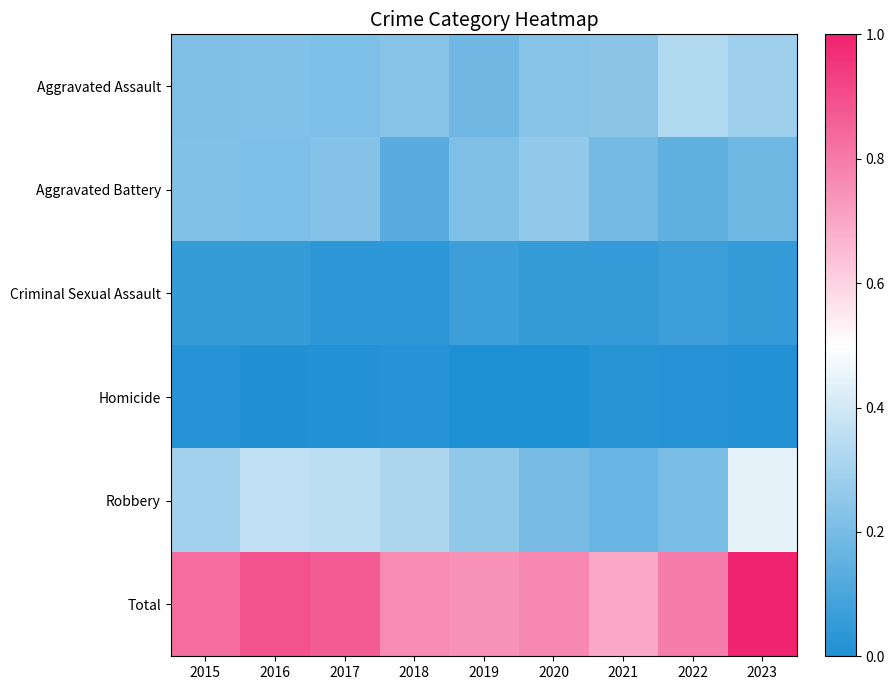

Reading right to left, list all the values displayed in this chart.

Aggravated Assault: 2023=0.3	2022=0.3	2021=0.2	2020=0.2	2019=0.2	2018=0.2	2017=0.2	2016=0.2	2015=0.2
Aggravated Battery: 2023=0.2	2022=0.2	2021=0.2	2020=0.3	2019=0.2	2018=0.1	2017=0.2	2016=0.2	2015=0.2
Criminal Sexual Assault: 2023=0.1	2022=0.1	2021=0.1	2020=0.1	2019=0.1	2018=0.0	2017=0.0	2016=0.1	2015=0.1
Homicide: 2023=0.0	2022=0.0	2021=0.0	2020=0.0	2019=0.0	2018=0.0	2017=0.0	2016=0.0	2015=0.0
Robbery: 2023=0.4	2022=0.2	2021=0.2	2020=0.2	2019=0.3	2018=0.3	2017=0.4	2016=0.4	2015=0.3
Total: 2023=1.0	2022=0.8	2021=0.7	2020=0.8	2019=0.7	2018=0.8	2017=0.9	2016=0.9	2015=0.8